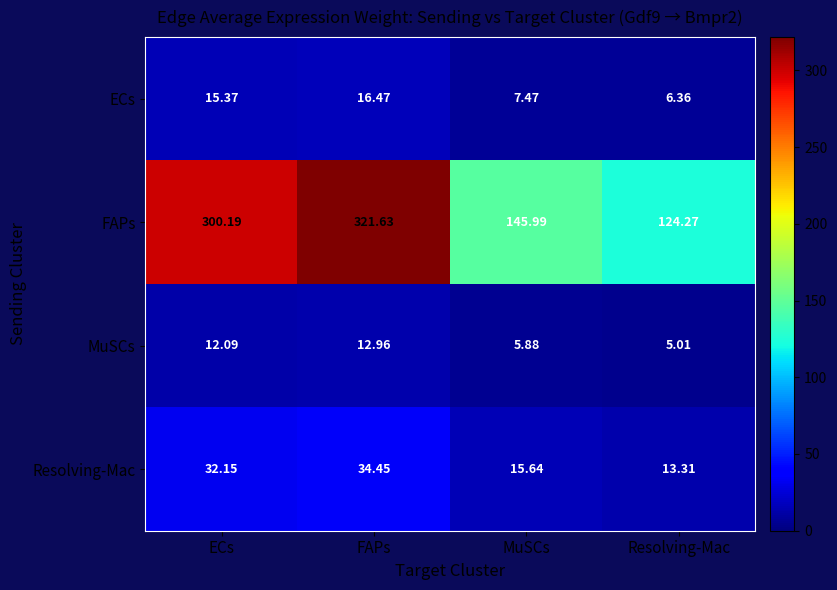

At FAPs, list the series in order from largest to smallest.

FAPs, Resolving-Mac, ECs, MuSCs